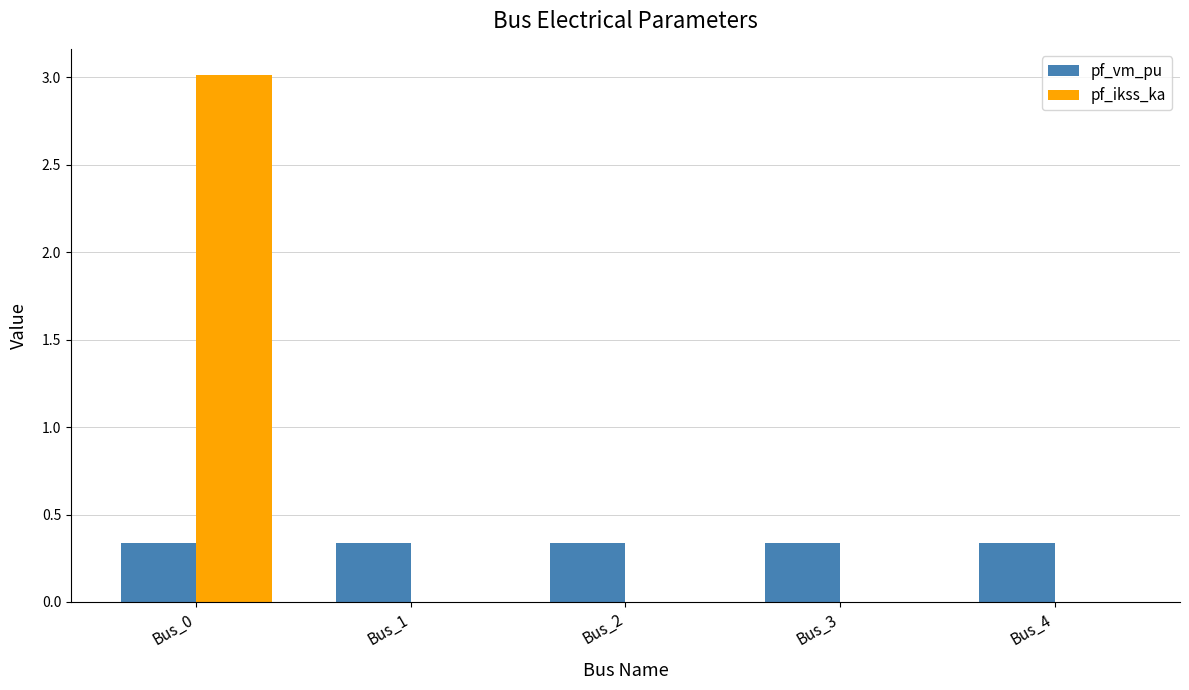

Is it true that pf_ikss_ka equals -1.2 at Bus_2?

False